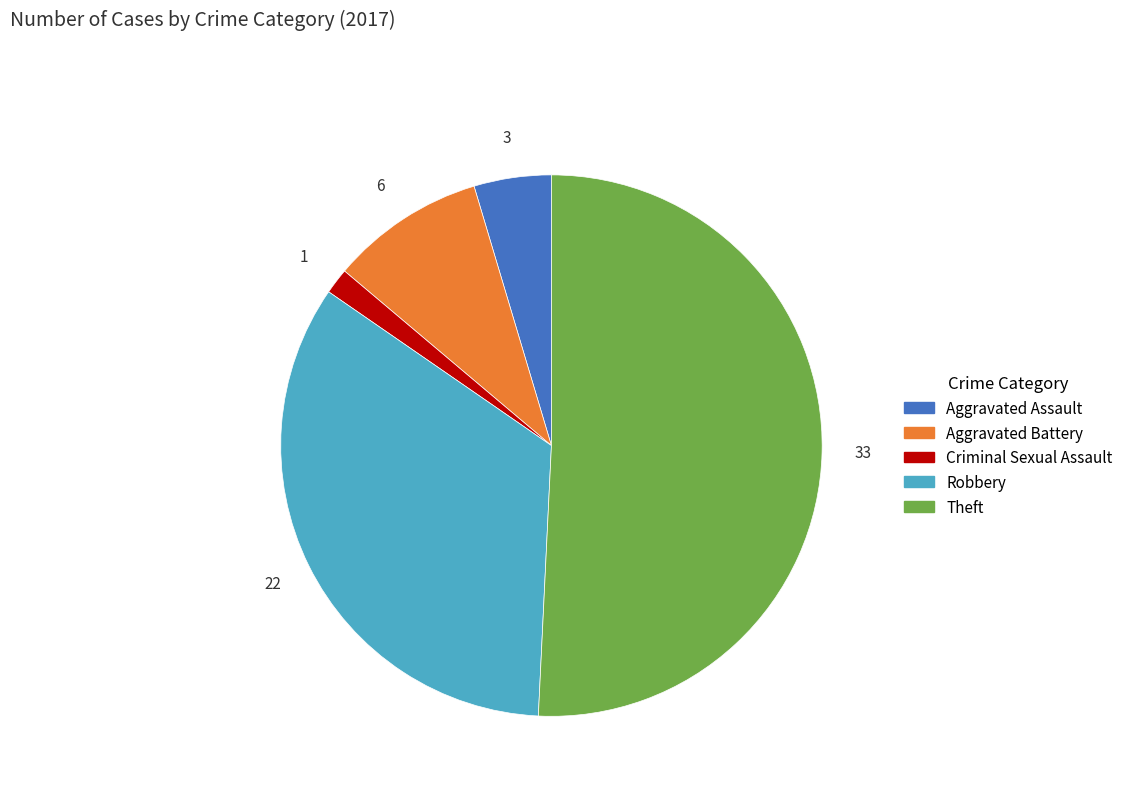

How many segments does this pie chart have?

5